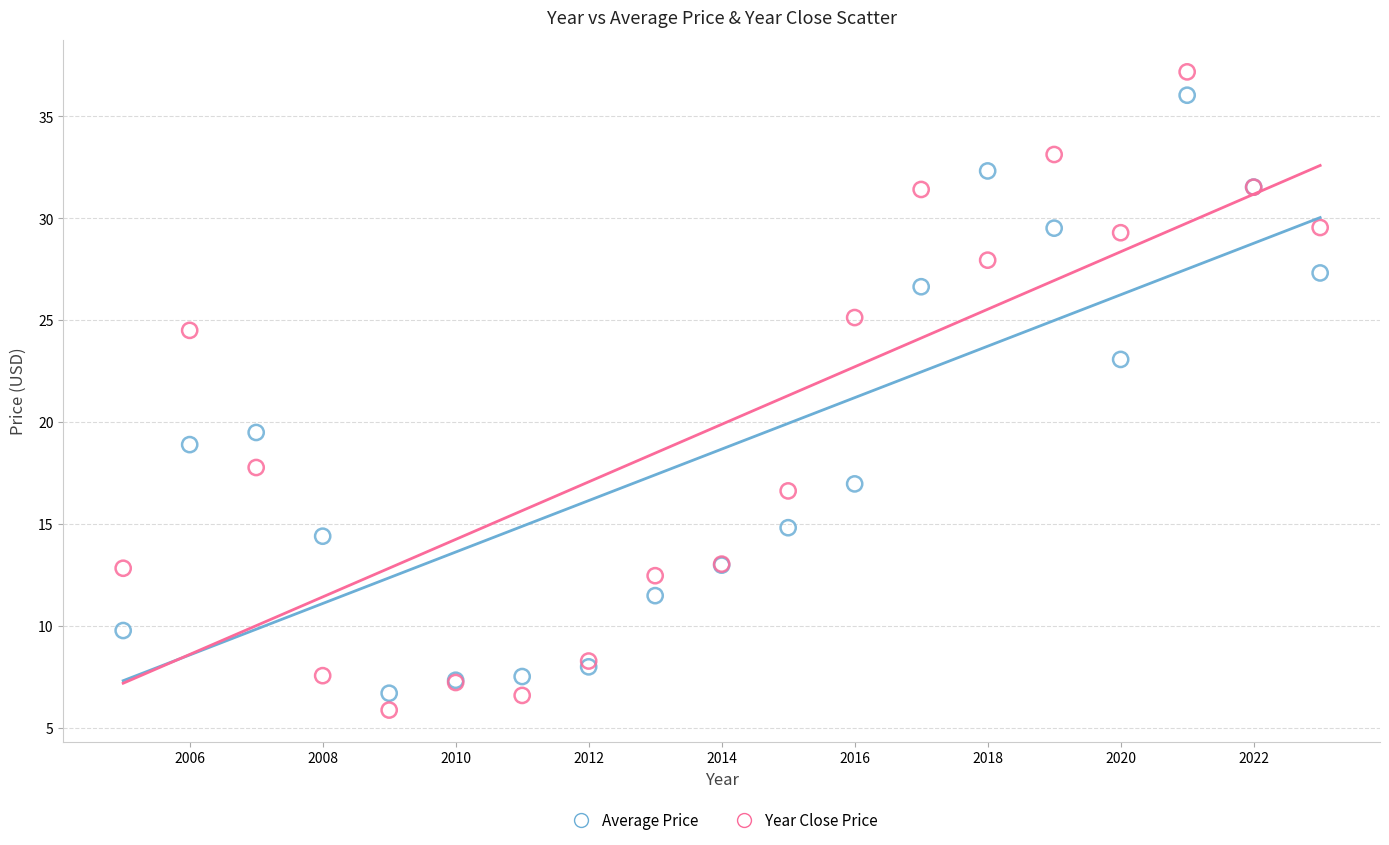

Which series has the widest spread of Y values?

Year Close Price